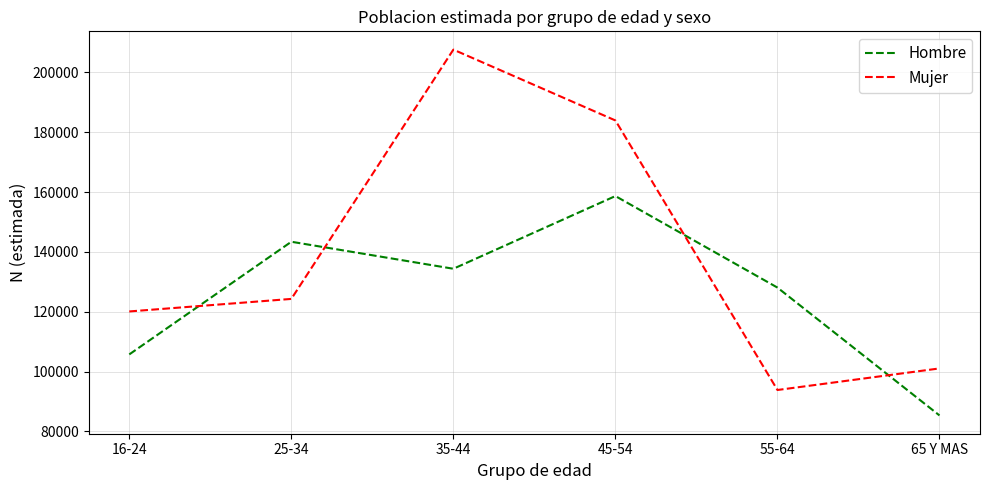

Which series changed the most between 45-54 and 65 Y MAS?

Mujer